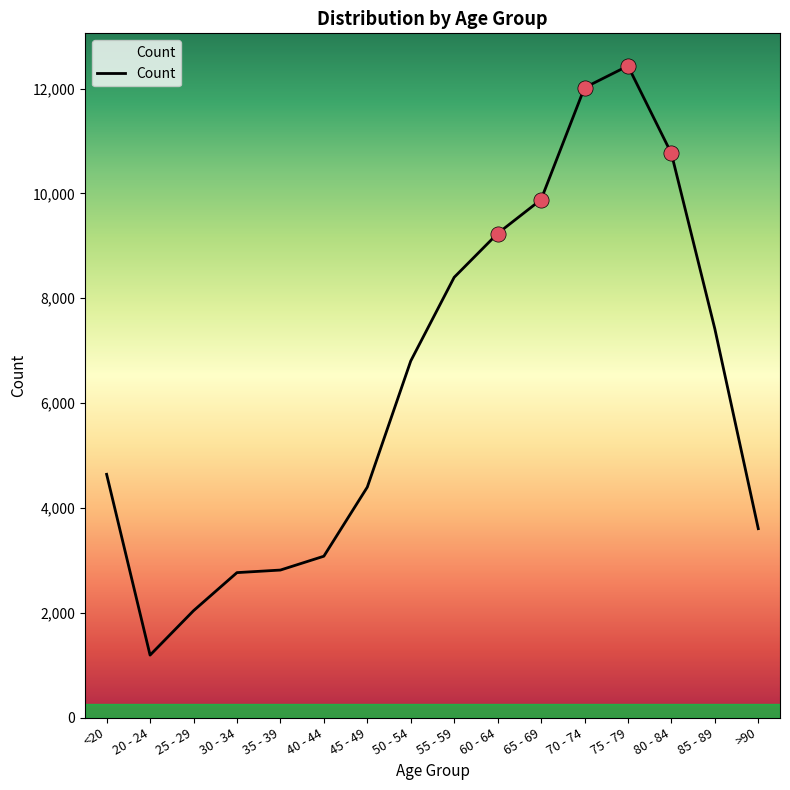

What is the change in value from 30 - 34 to 65 - 69?

+7118